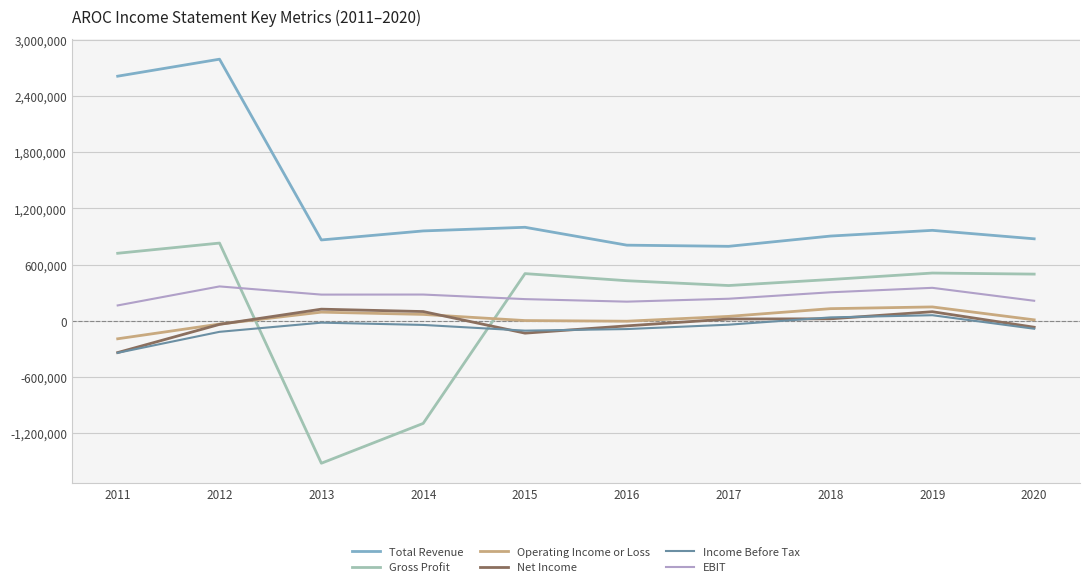

The value of Total Revenue at 2018 is 904400. True or false?

True